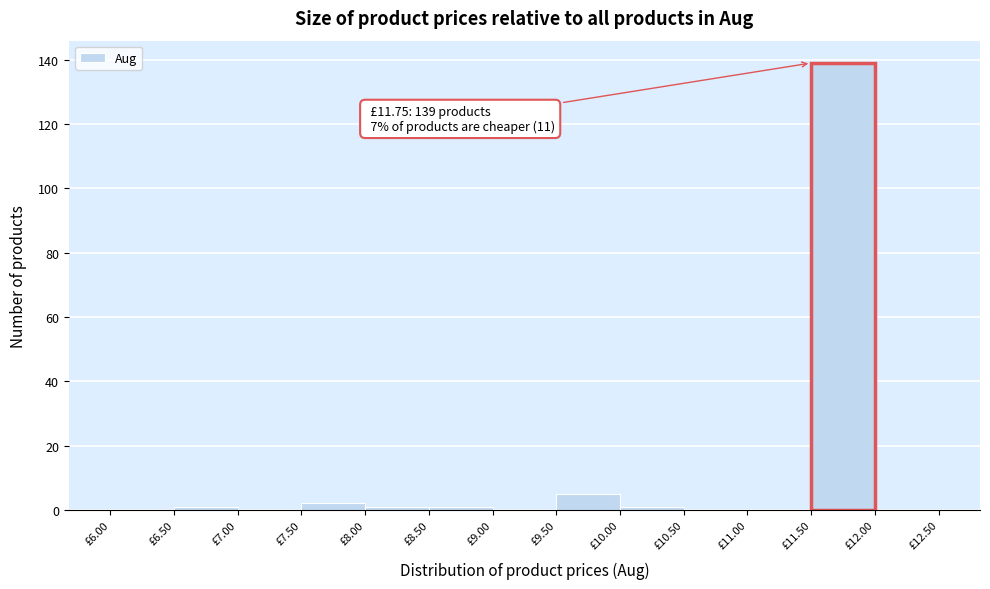

Over which range of the x-axis is the bar tallest?

11.5 to 12.0